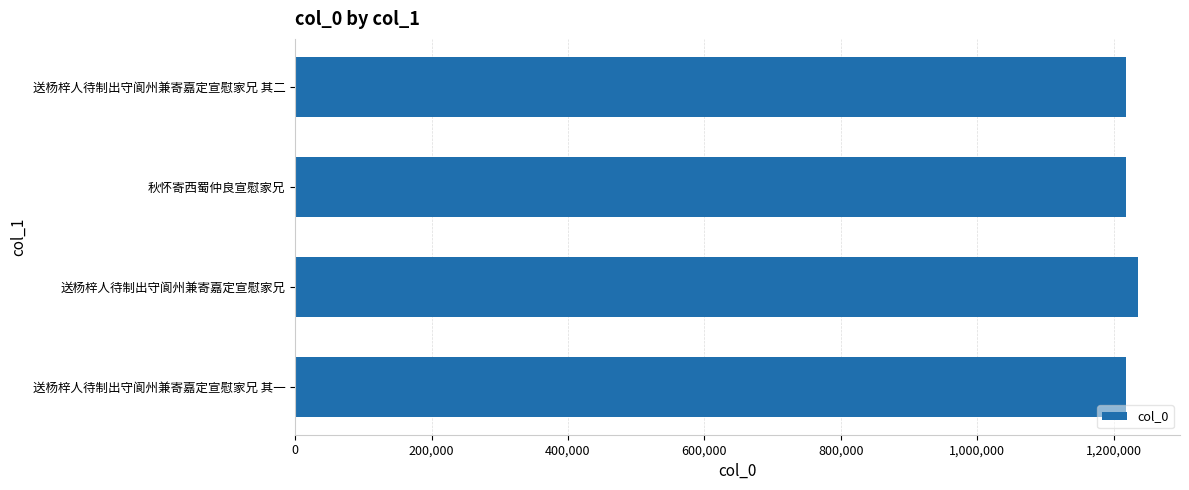

Approximately how many times larger is the value at 送杨梓人待制出守阆州兼寄嘉定宣慰家兄 其二 compared to 送杨梓人待制出守阆州兼寄嘉定宣慰家兄?

1.0